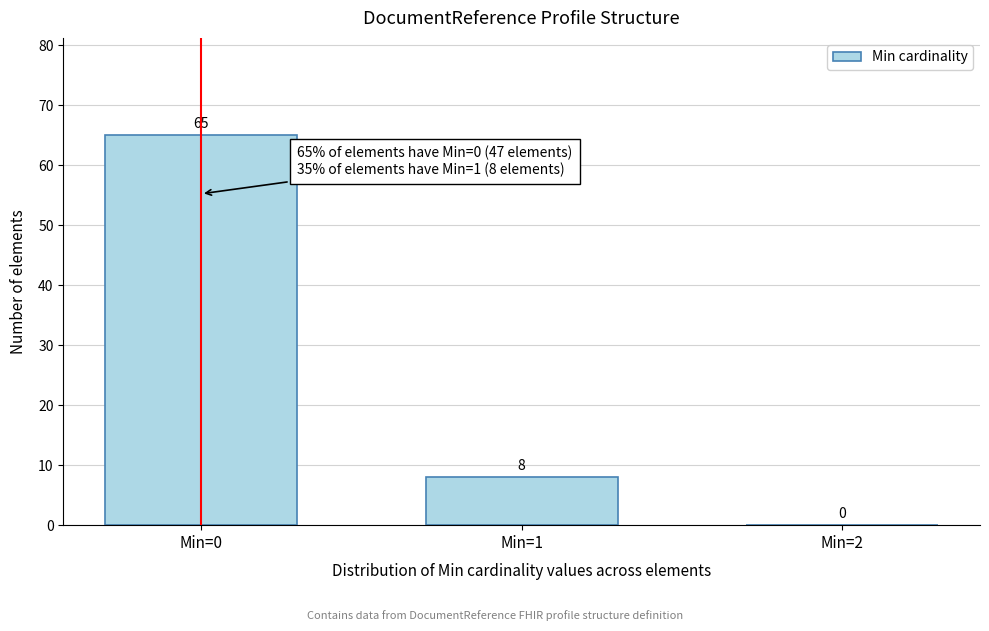

Reading right to left, list all the values displayed in this chart.

Min=2=0	Min=1=8	Min=0=65